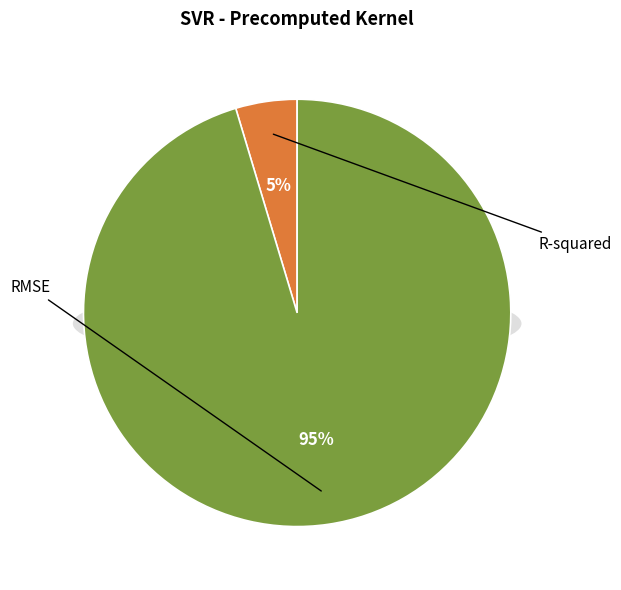

To the nearest percent, what portion does R-squared represent?

5%